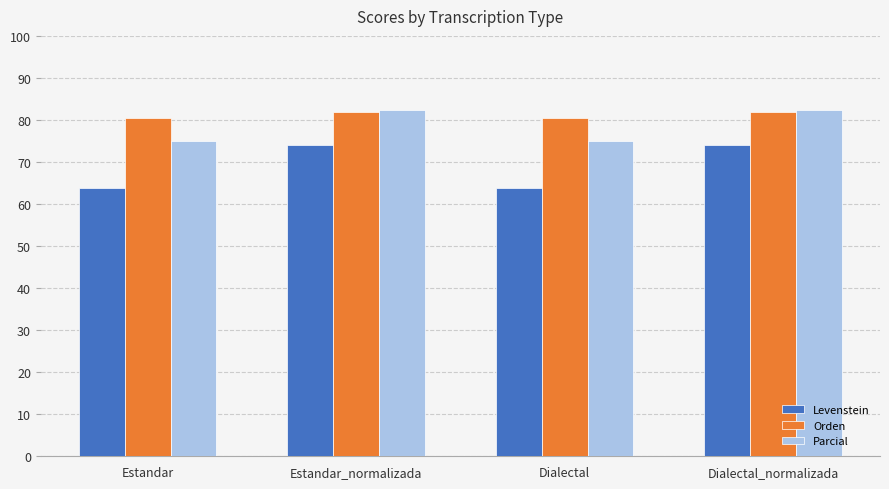

List the series in order of their overall mean, highest first.

Orden, Parcial, Levenstein